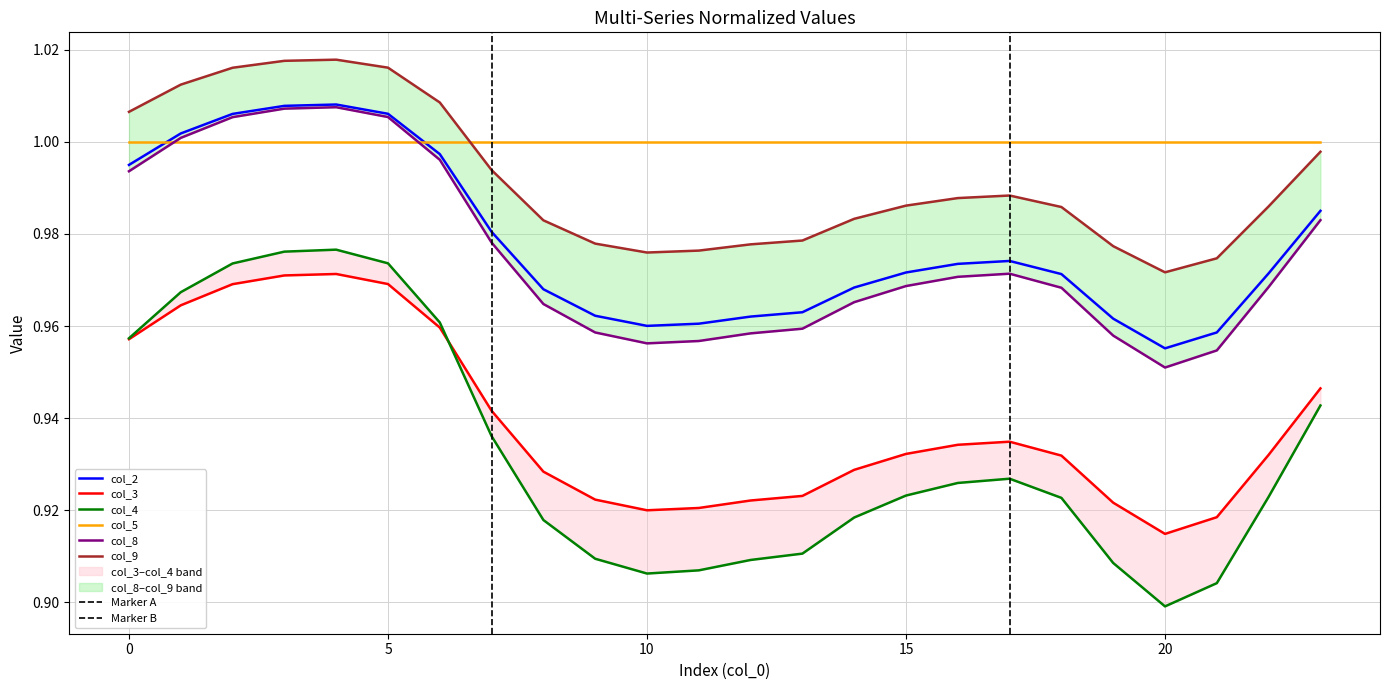

After their last crossing, which series has the higher values: col_4 or col_3?

col_3